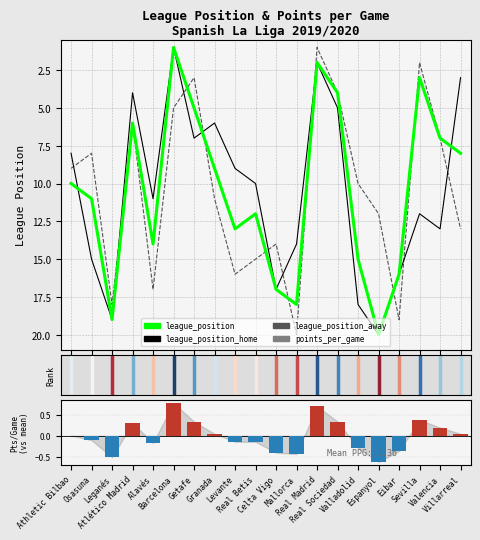

Is it true that league_position_away equals 7.0 at Valencia?

True